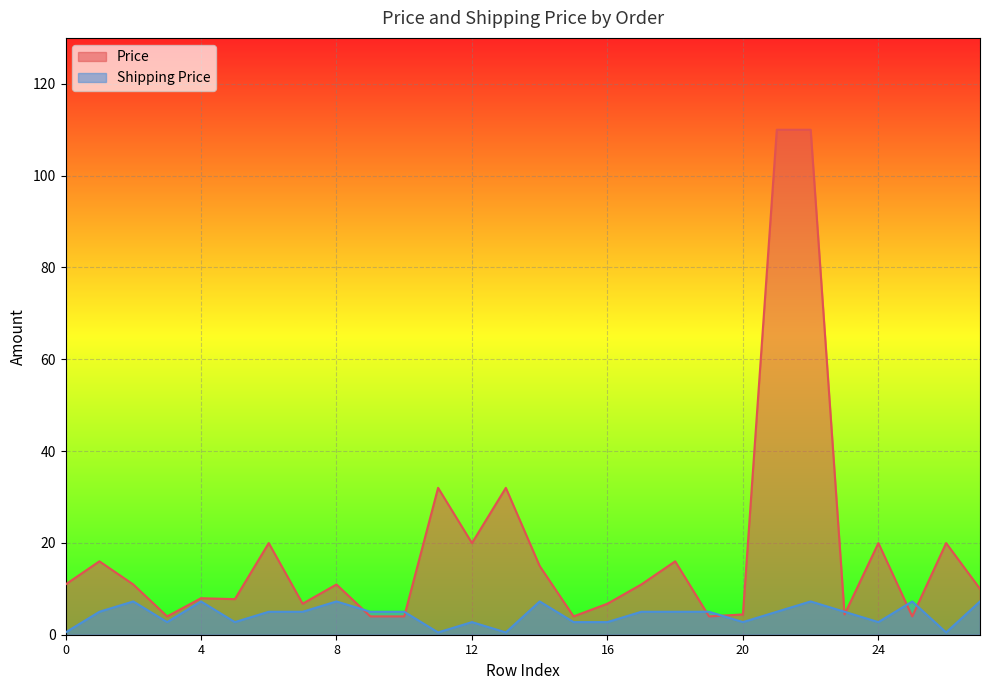

Rank the series by their maximum value, from highest to lowest.

Price, Shipping Price